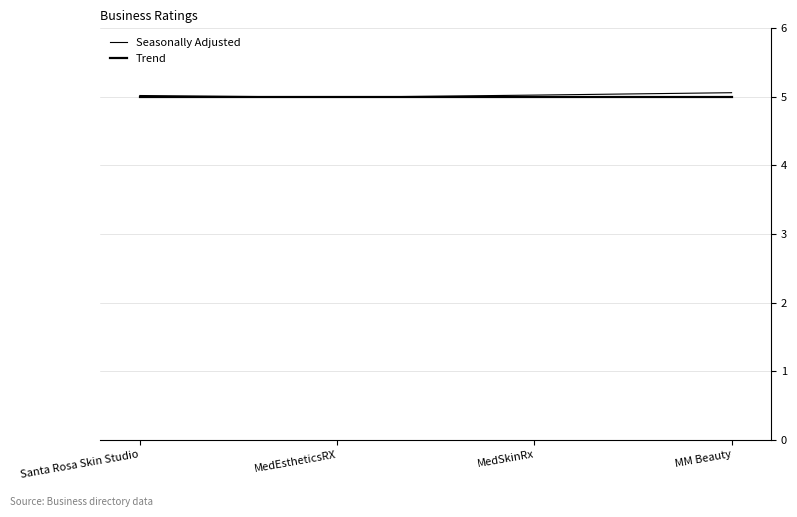

Is the value of Trend at MM Beauty greater than the value of Seasonally Adjusted at MedSkinRx?

No